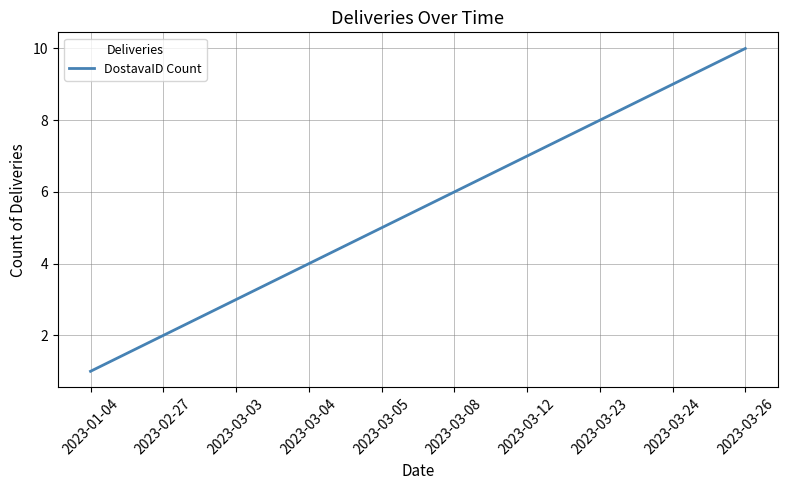

Rank the categories by value from lowest to highest.

2023-01-04, 2023-02-27, 2023-03-03, 2023-03-04, 2023-03-05, 2023-03-08, 2023-03-12, 2023-03-23, 2023-03-24, 2023-03-26